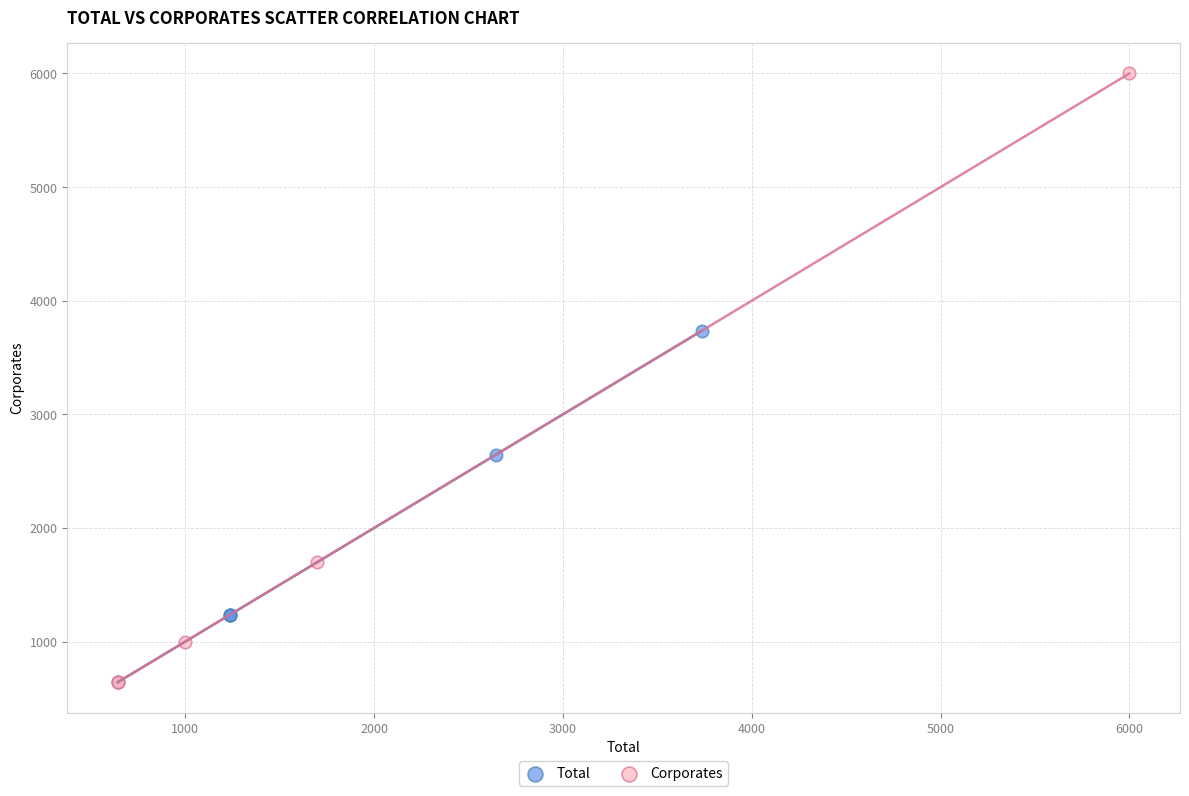

Which series has the widest spread of Y values?

Corporates